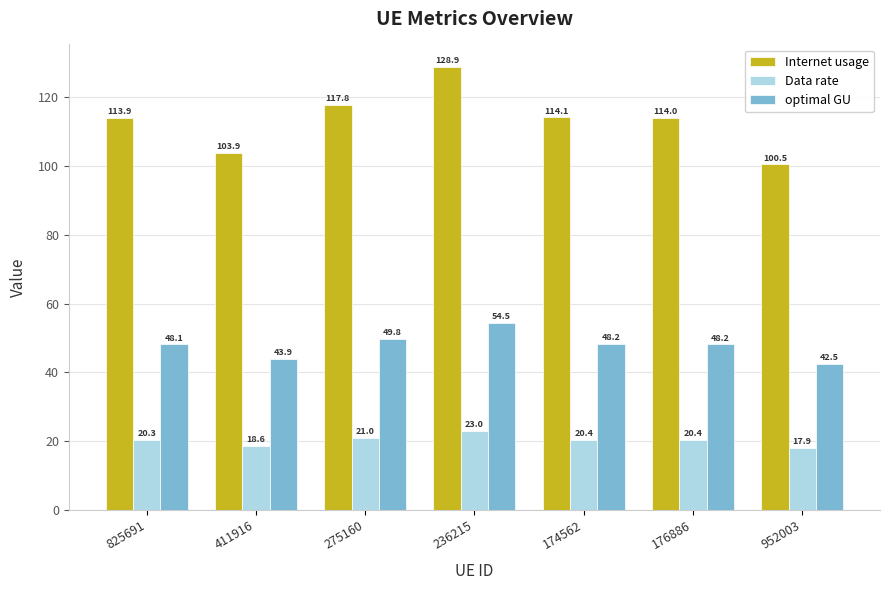

Is it true that Internet usage equals 103.9 at 411916?

True